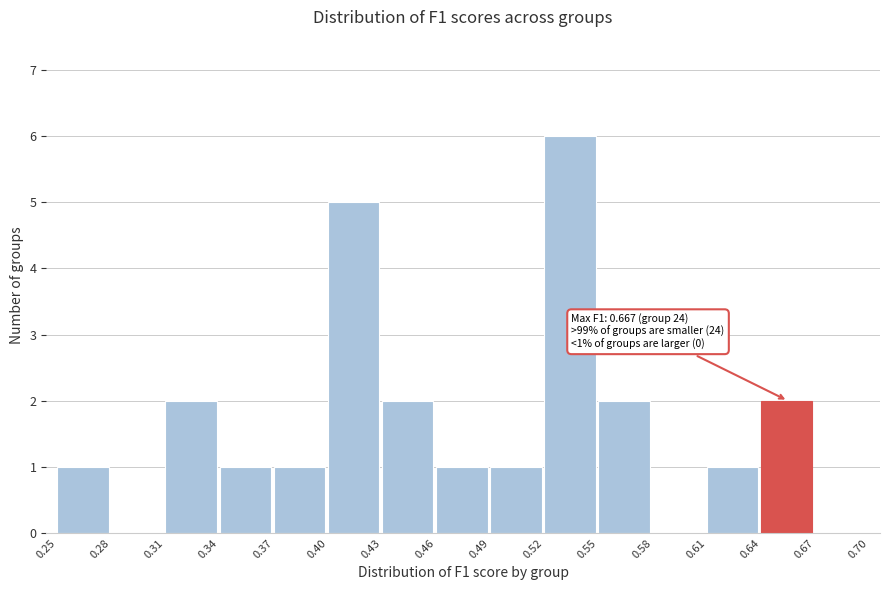

Which range on the x-axis has the tallest bar?

0.52 to 0.55